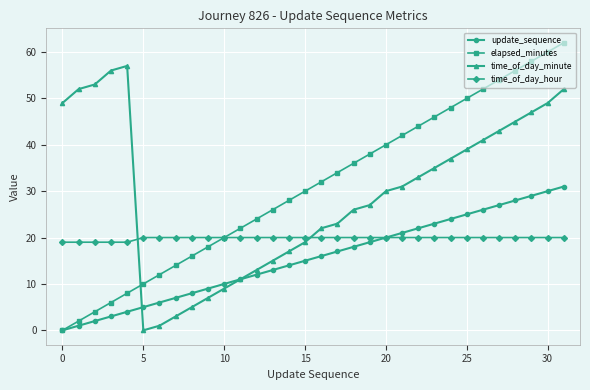

What is the maximum value shown in the chart?

62